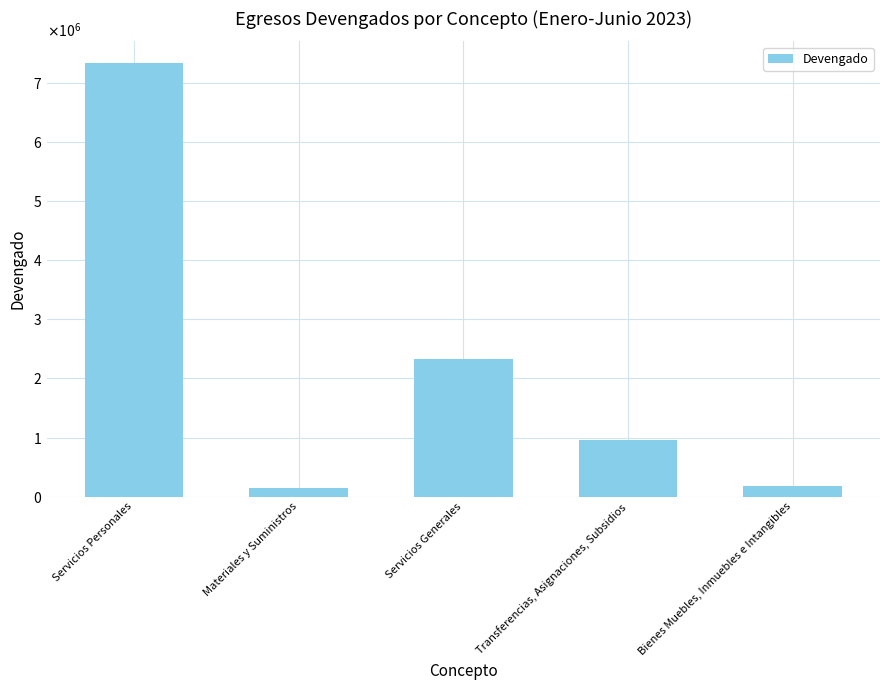

Does the chart contain any negative values?

No